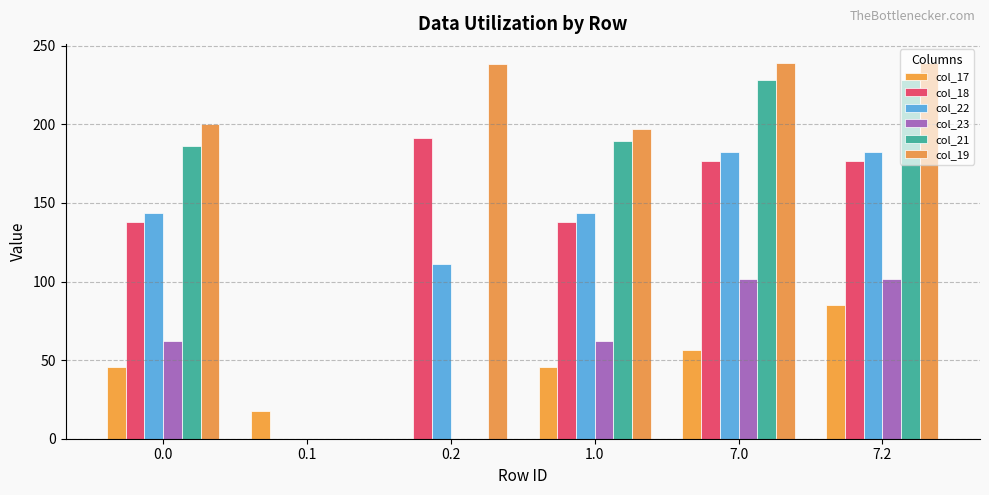

Reading left to right, transcribe all the data shown in this chart.

col_17: 45.8	17.6	0.0	45.8	56.6	84.8
col_18: 137.7	0.0	191.4	137.7	176.7	176.7
col_22: 143.3	0.0	110.9	143.3	182.3	182.3
col_23: 62.3	0.0	0.0	62.3	101.3	101.3
col_21: 185.9	0.0	0.0	189.4	228.4	228.4
col_19: 200.2	0.0	238.4	196.8	239.2	239.2